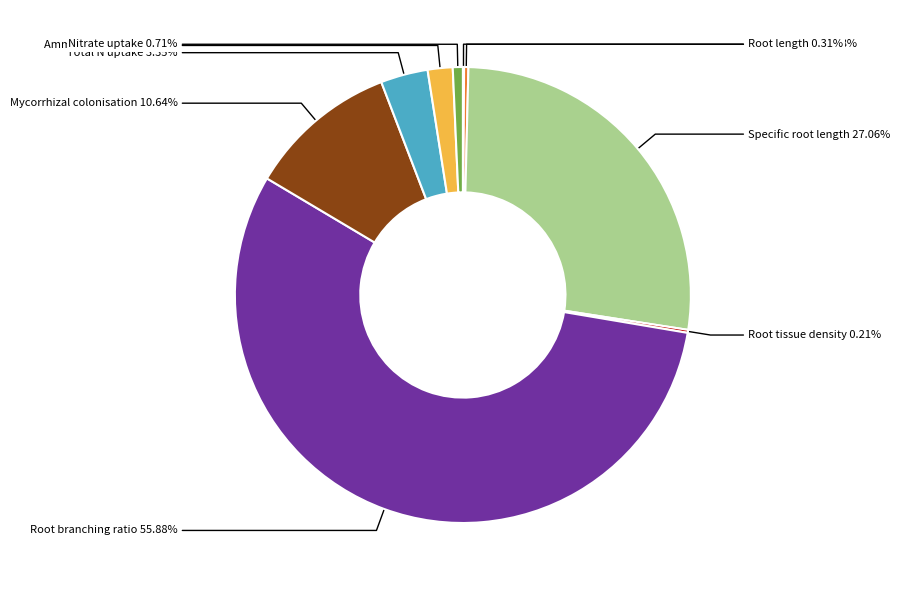

Rank the categories by value from lowest to highest.

Root diameter, Root tissue density, Root length, Nitrate uptake, Ammonium uptake, Total N uptake, Mycorrhizal colonisation, Specific root length, Root branching ratio